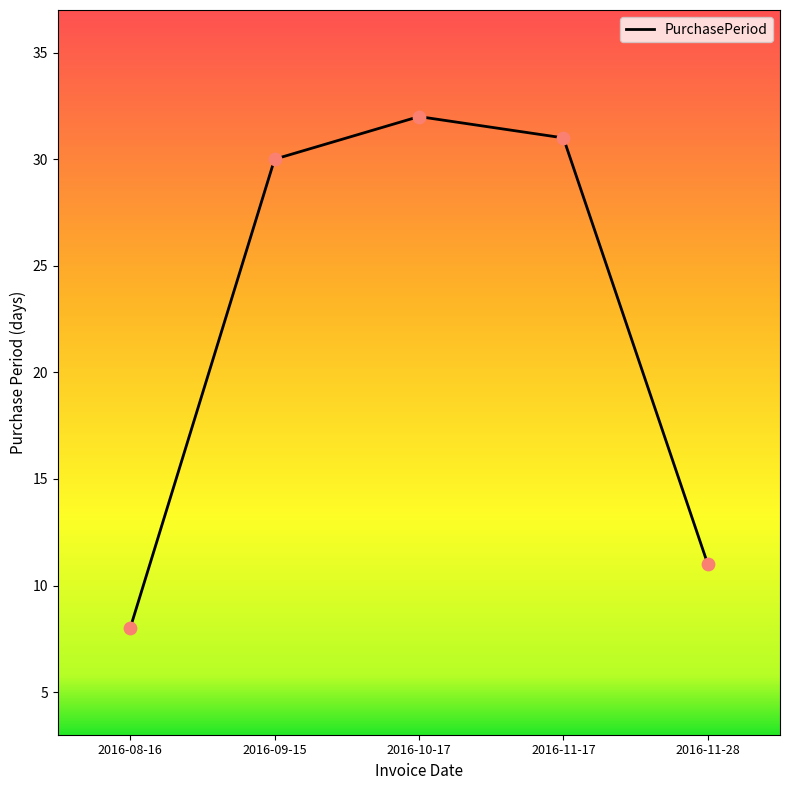

What is the change in value from 2016-08-16 to 2016-10-17?

+24